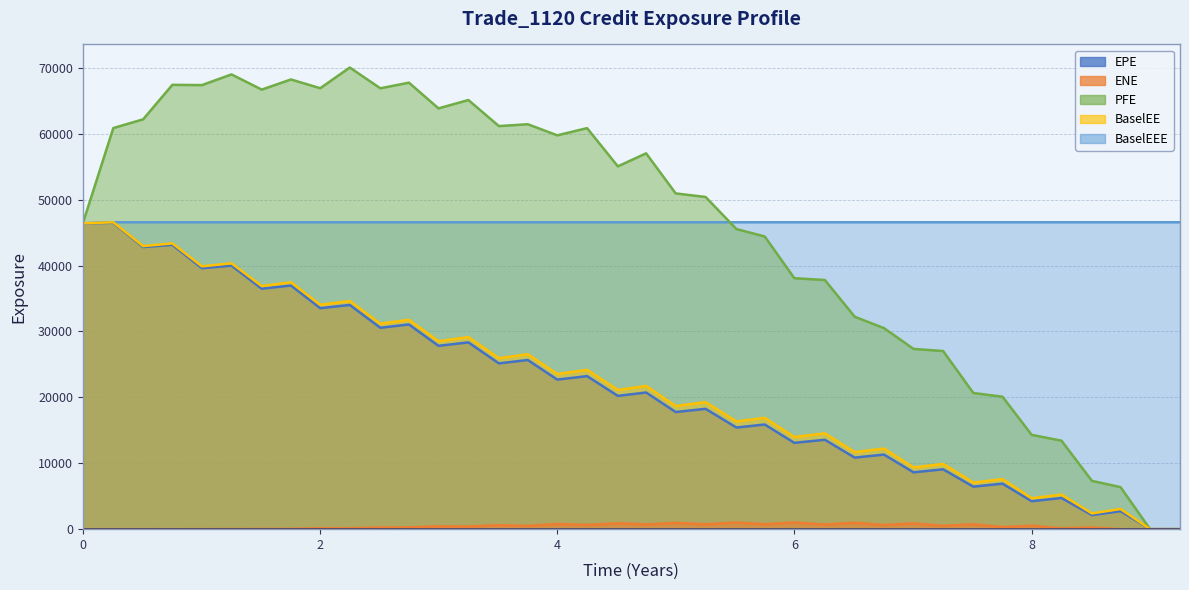

How many times do BaselEEE and PFE cross each other?

1